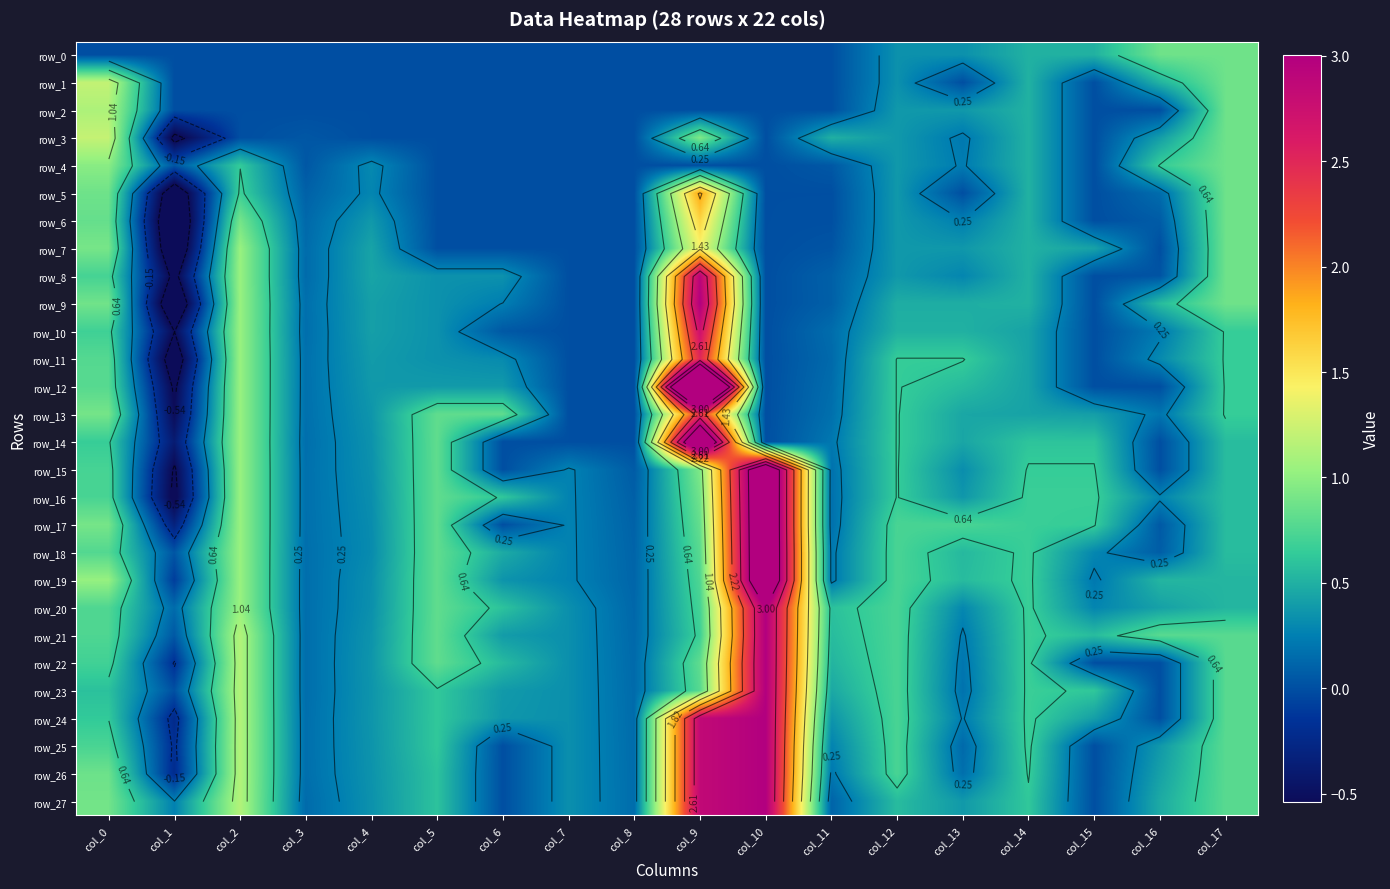

Rank the series by their maximum value, from highest to lowest.

row_12, row_14, row_15, row_16, row_17, row_18, row_19, row_20, row_21, row_22, row_23, row_24, row_25, row_26, row_27, row_9, row_8, row_10, row_11, row_13, row_5, row_6, row_7, row_3, row_1, row_2, row_4, row_0